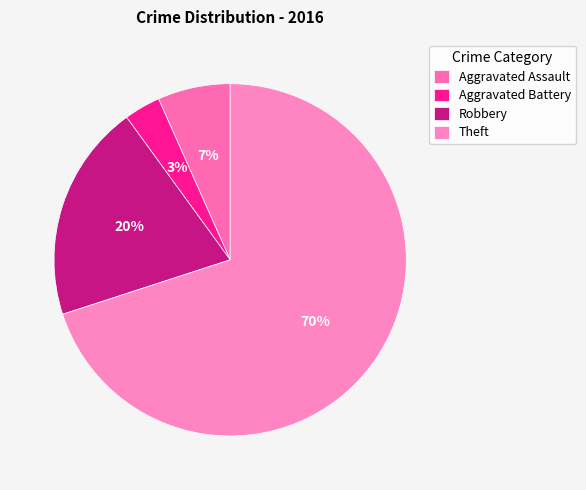

How many segments does this pie chart have?

4